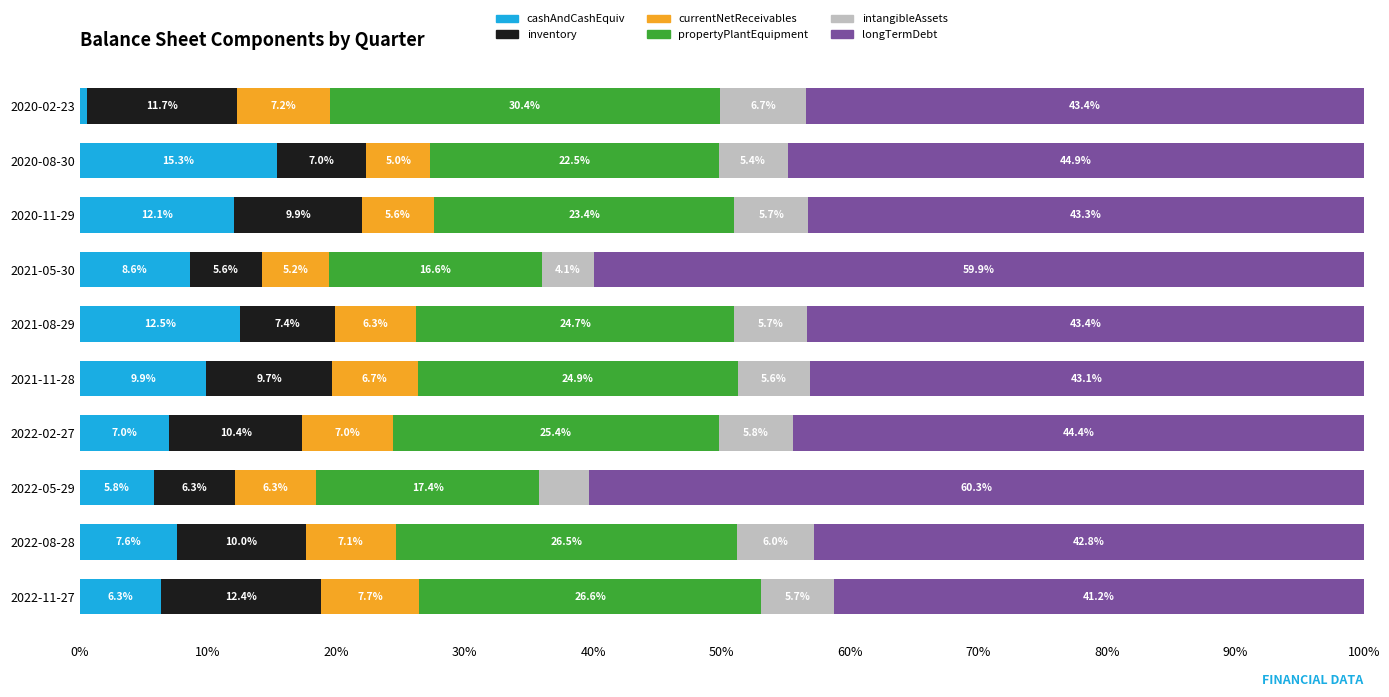

What is the sum of the cashAndCashEquiv values at 2022-11-27 and 2021-08-29?

18.8